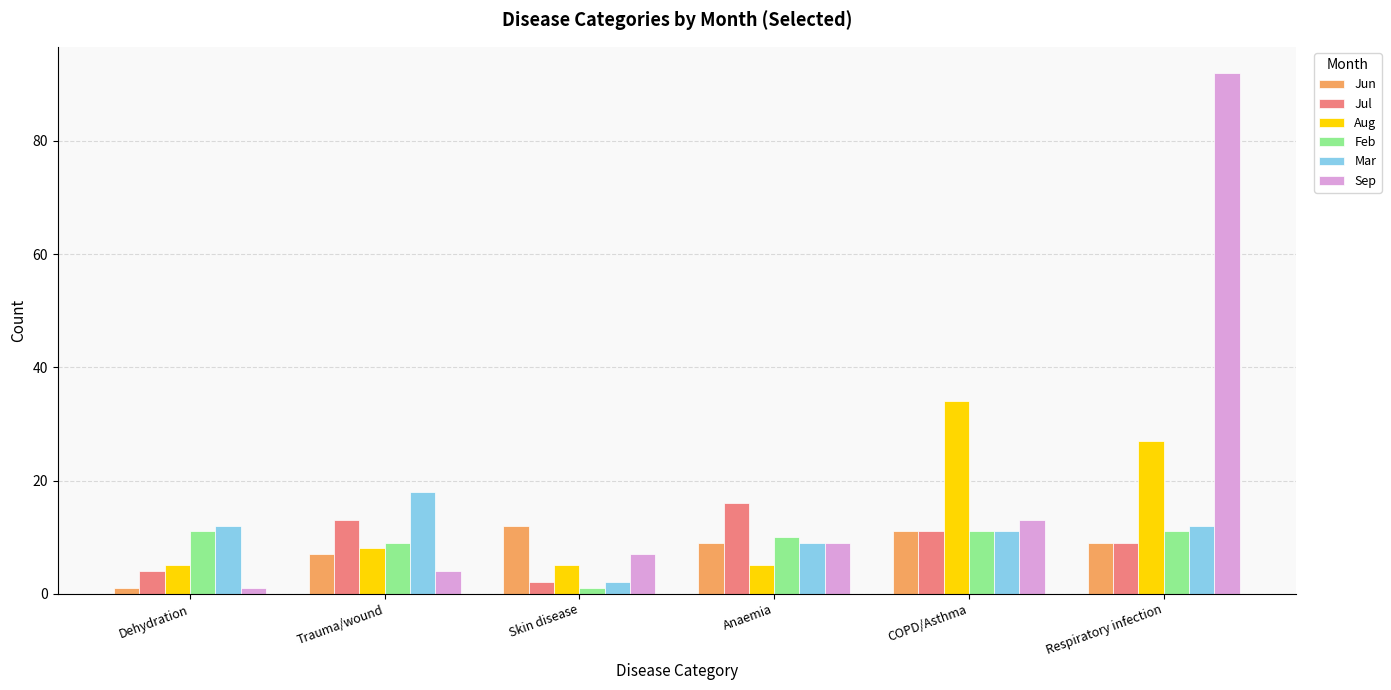

The Sep series shows 22 at COPD/Asthma. True or false?

False